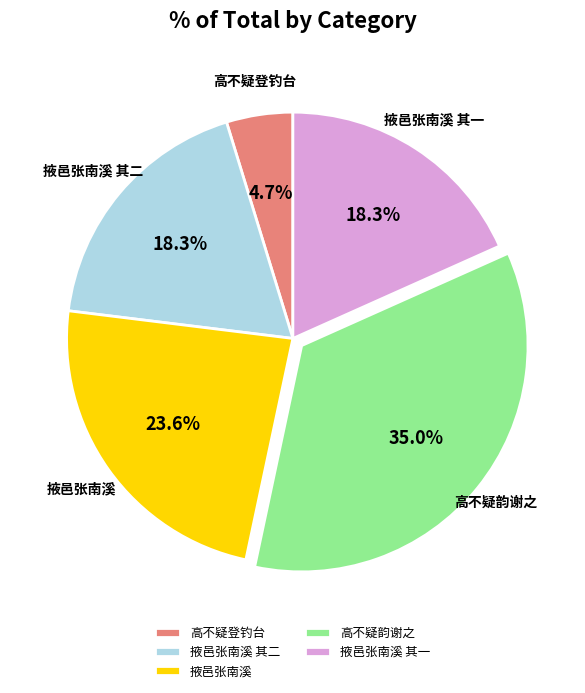

How many slices are in this pie chart?

5